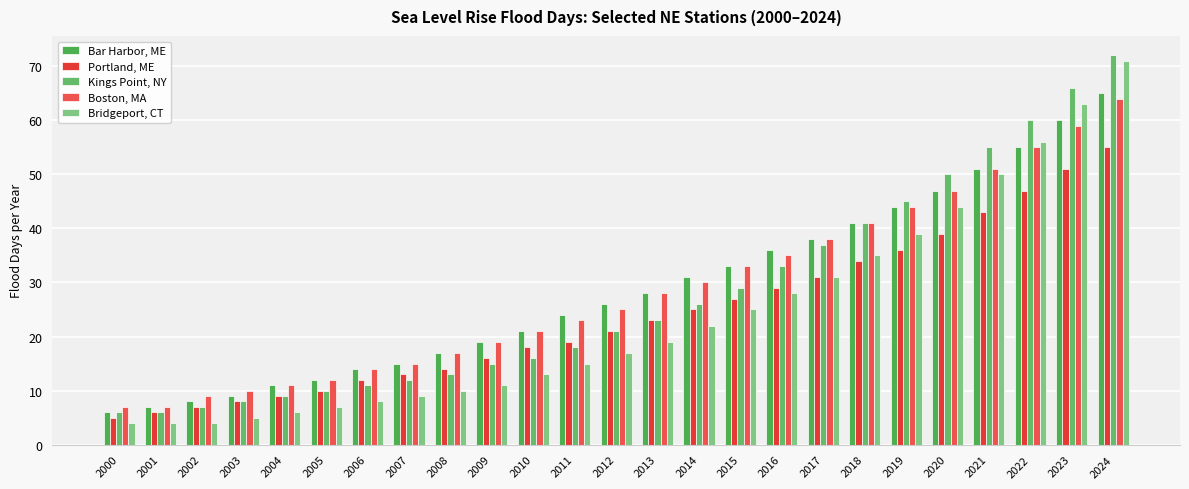

Is it true that Bridgeport, CT equals 103 at 2023?

False